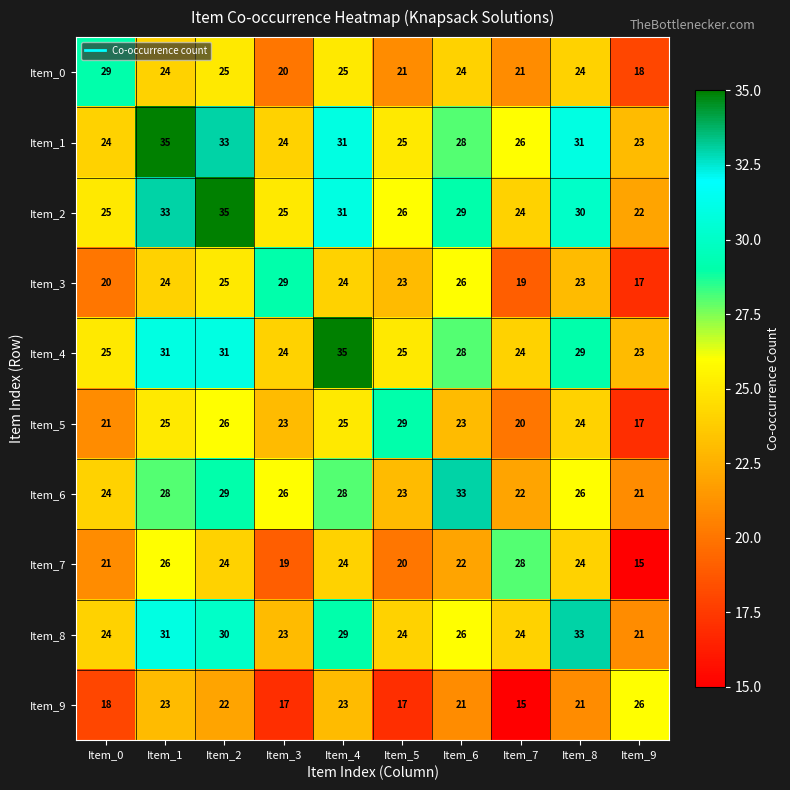

Is it true that Item_1 equals 35 at Item_1?

True